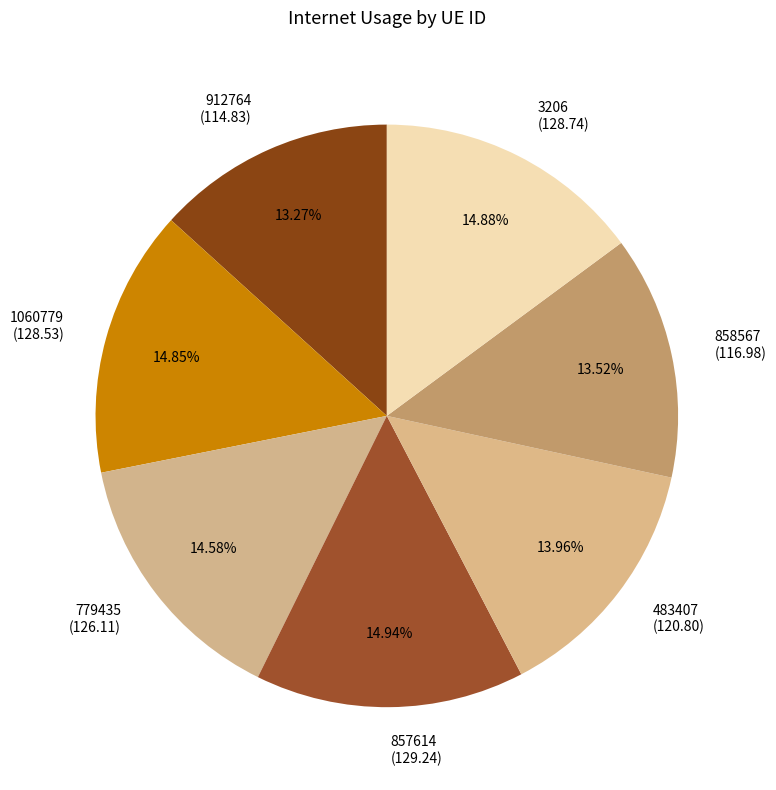

Combined, what portion of the pie is 3206 and 857614?

29.8%